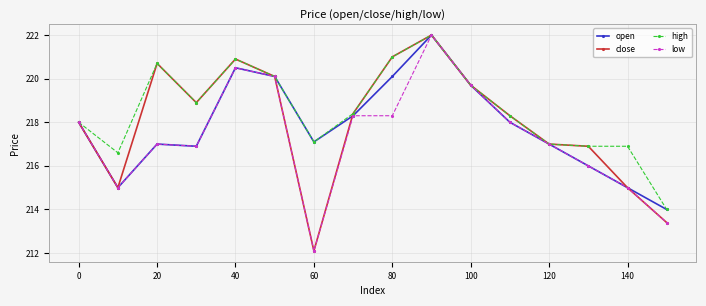

What is the value of the low point at the 4th from the left?

216.9